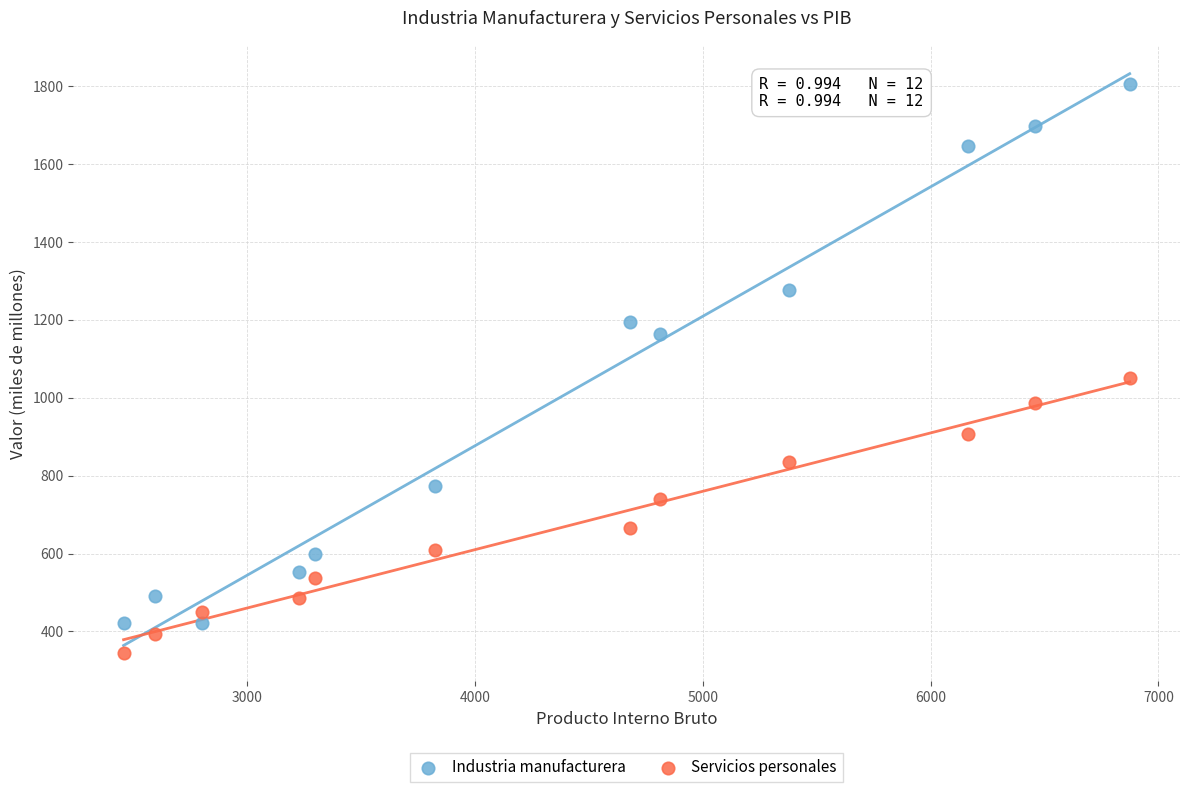

Which series has the largest Y range (max minus min)?

Industria manufacturera